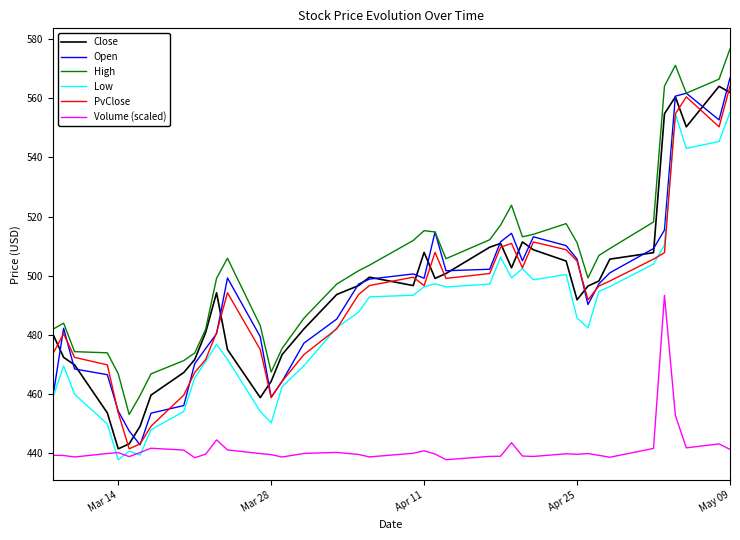

True or false: High and Low cross at least once.

False